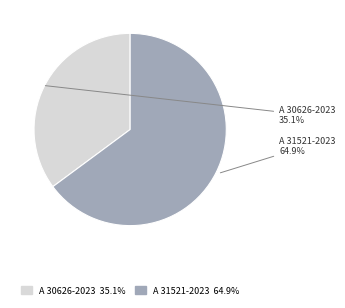

What percentage is NOT represented by A 31521-2023?

35.1%